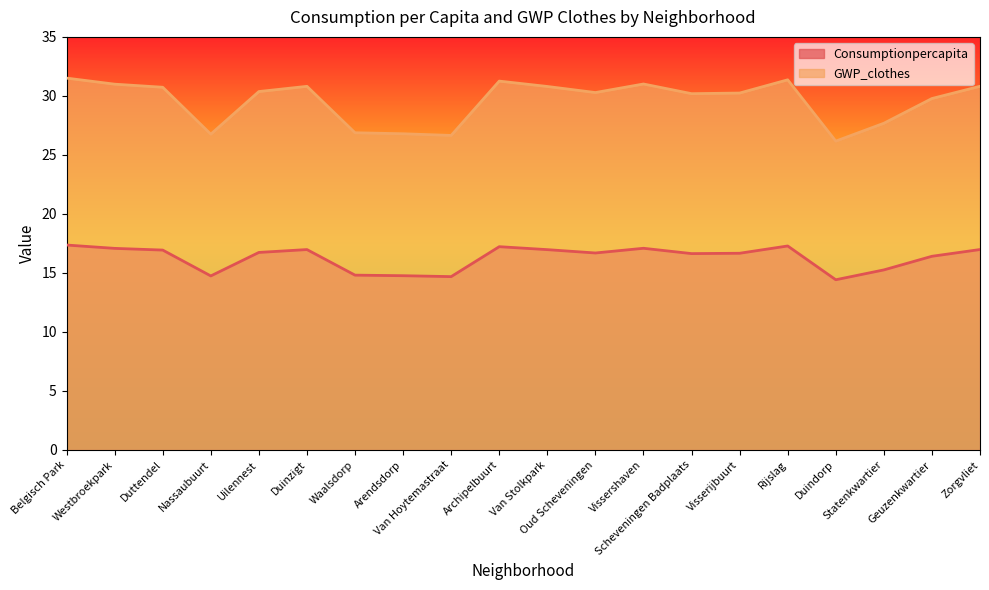

At which label does Consumptionpercapita reach its minimum?

Duindorp